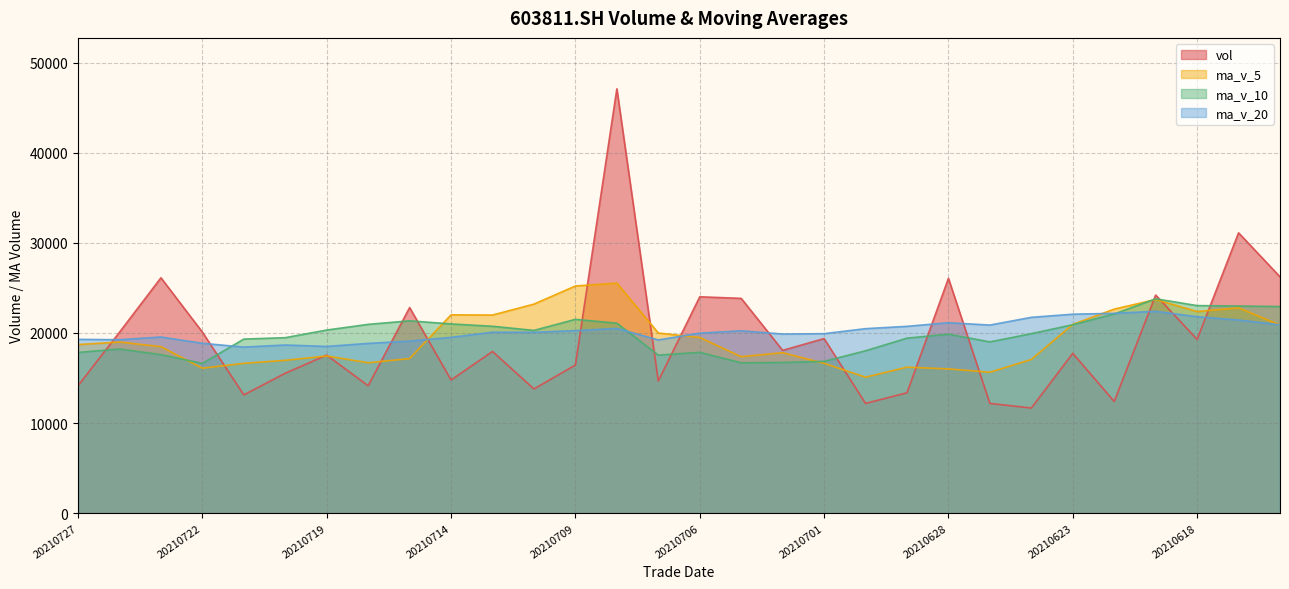

Which series has the widest spread of values?

vol